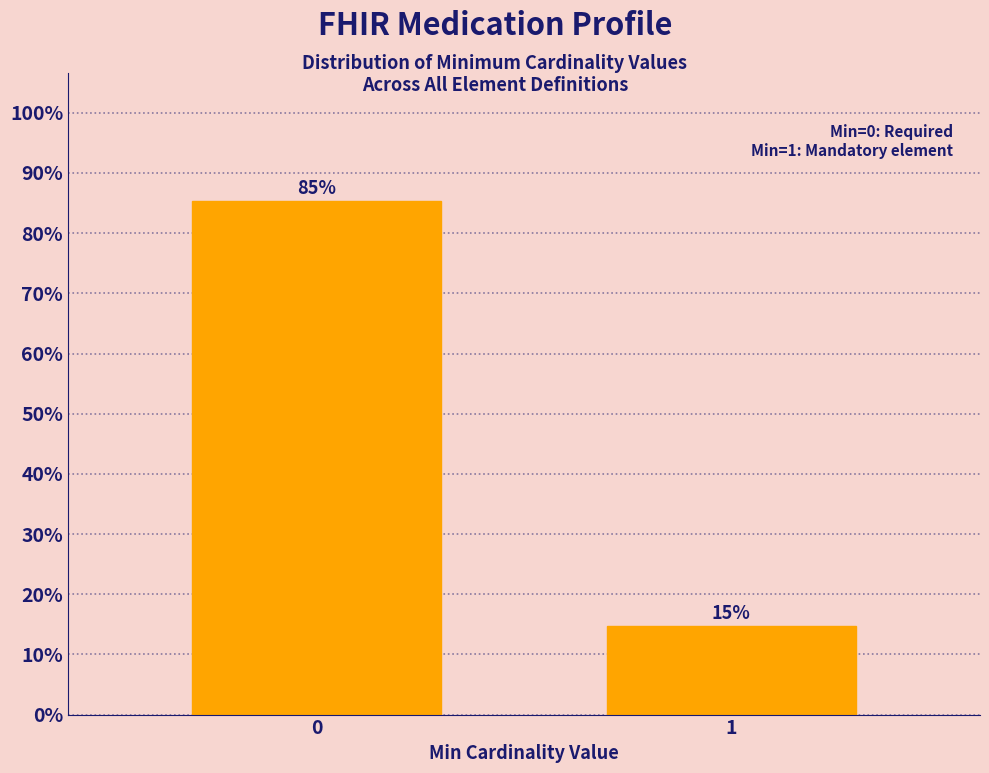

What is the value of the 2nd bar from the left?

14.7